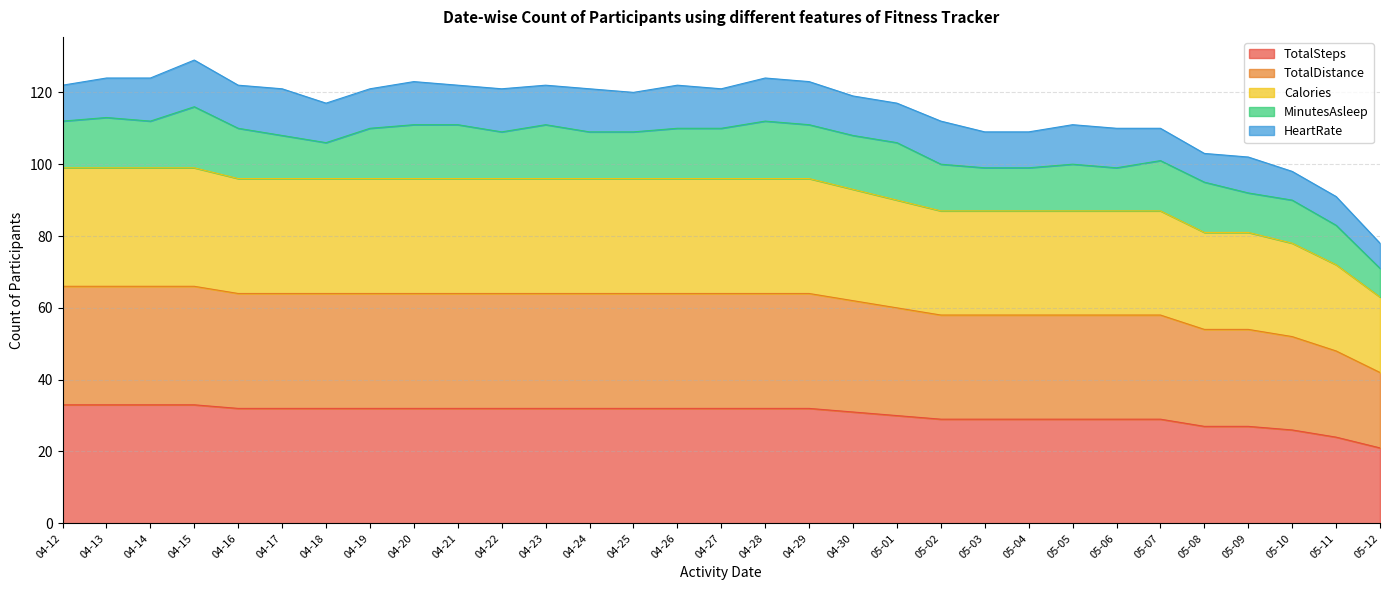

Does the chart have visible grid lines?

Yes